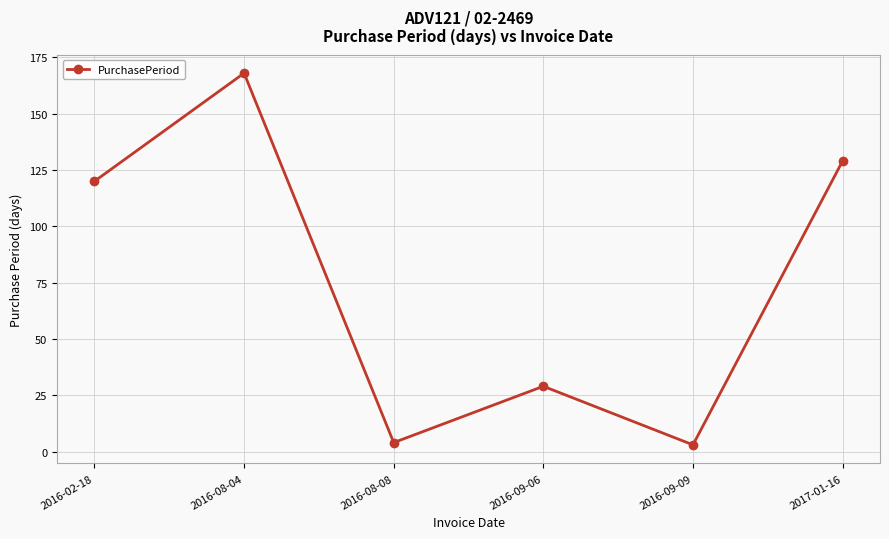

Which label corresponds to the largest value in the chart?

2016-08-04